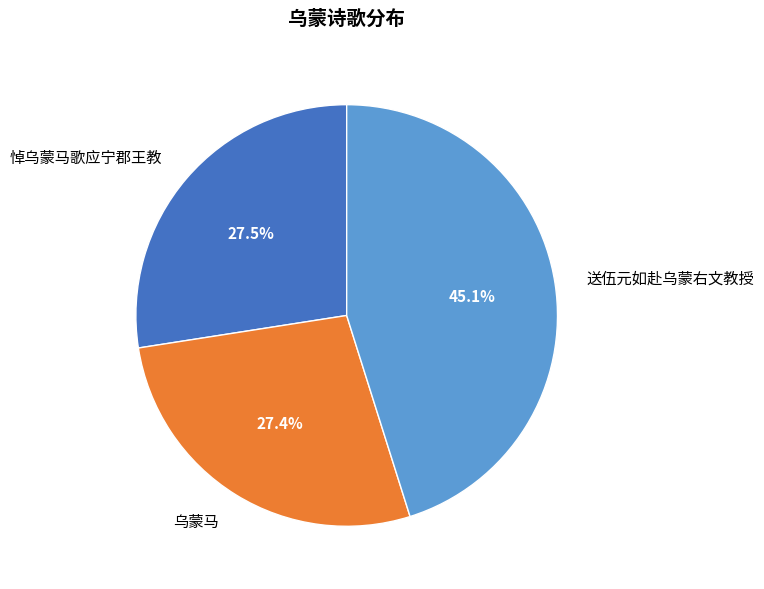

To the nearest percent, what portion does 乌蒙马 represent?

27%